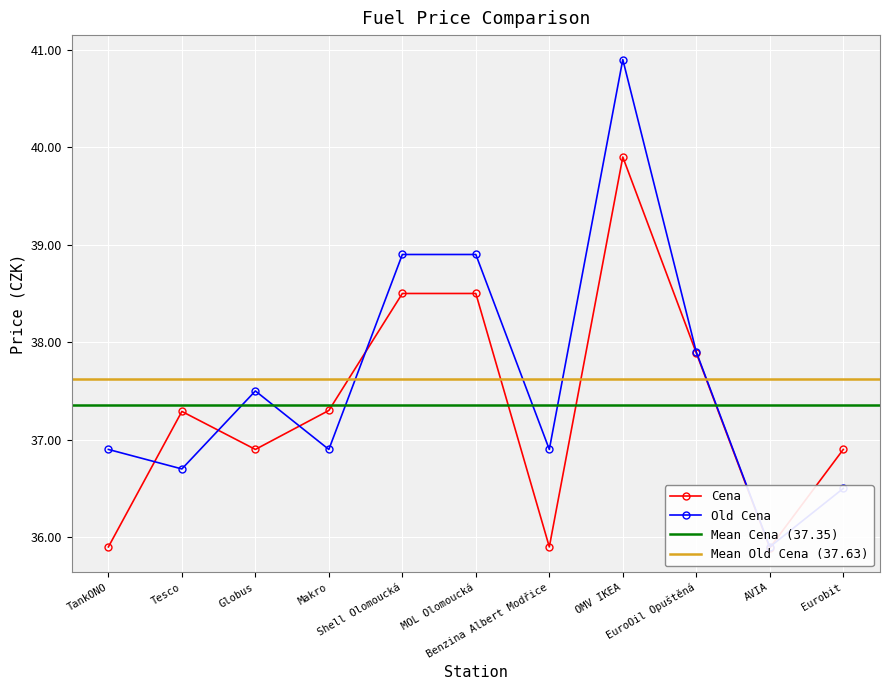

Is this an area chart (filled region under the line)?

No